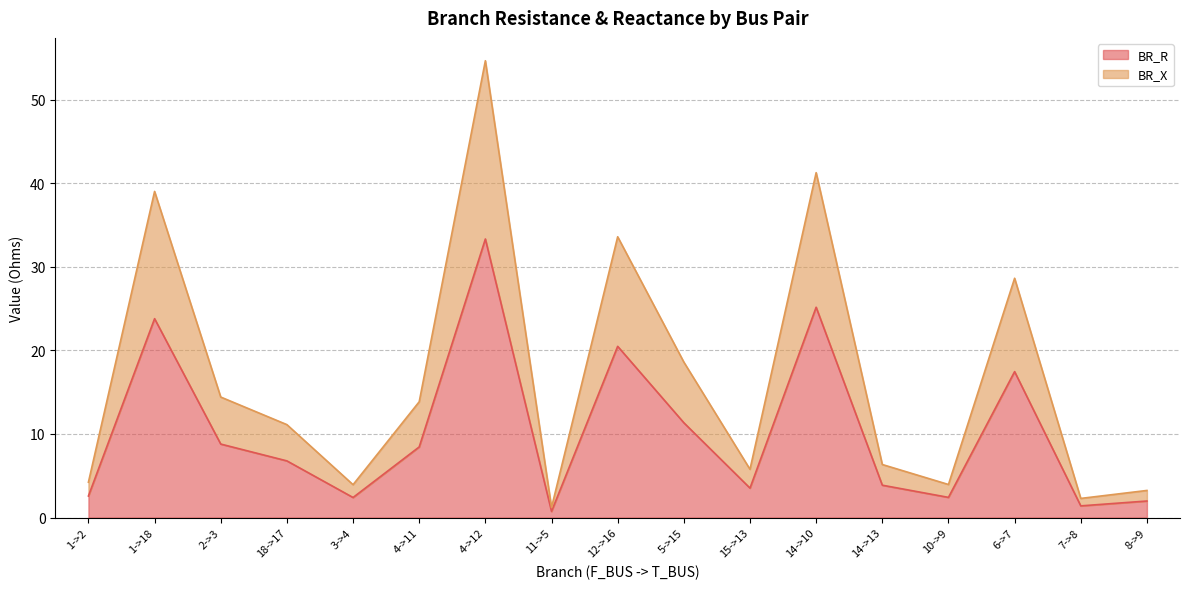

Read the BR_X value at 1->2.

4.2